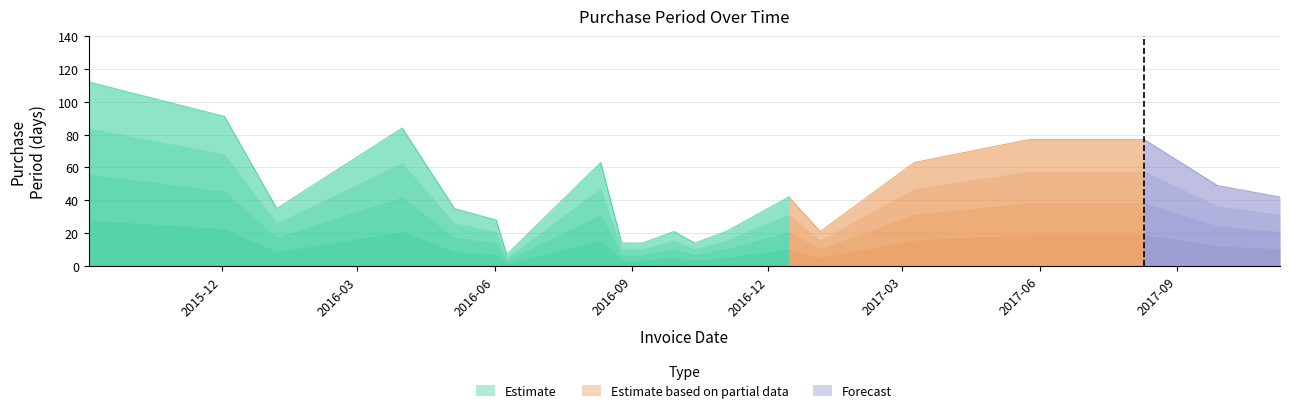

What is the label of the 17th point from the right?

2016-03-31